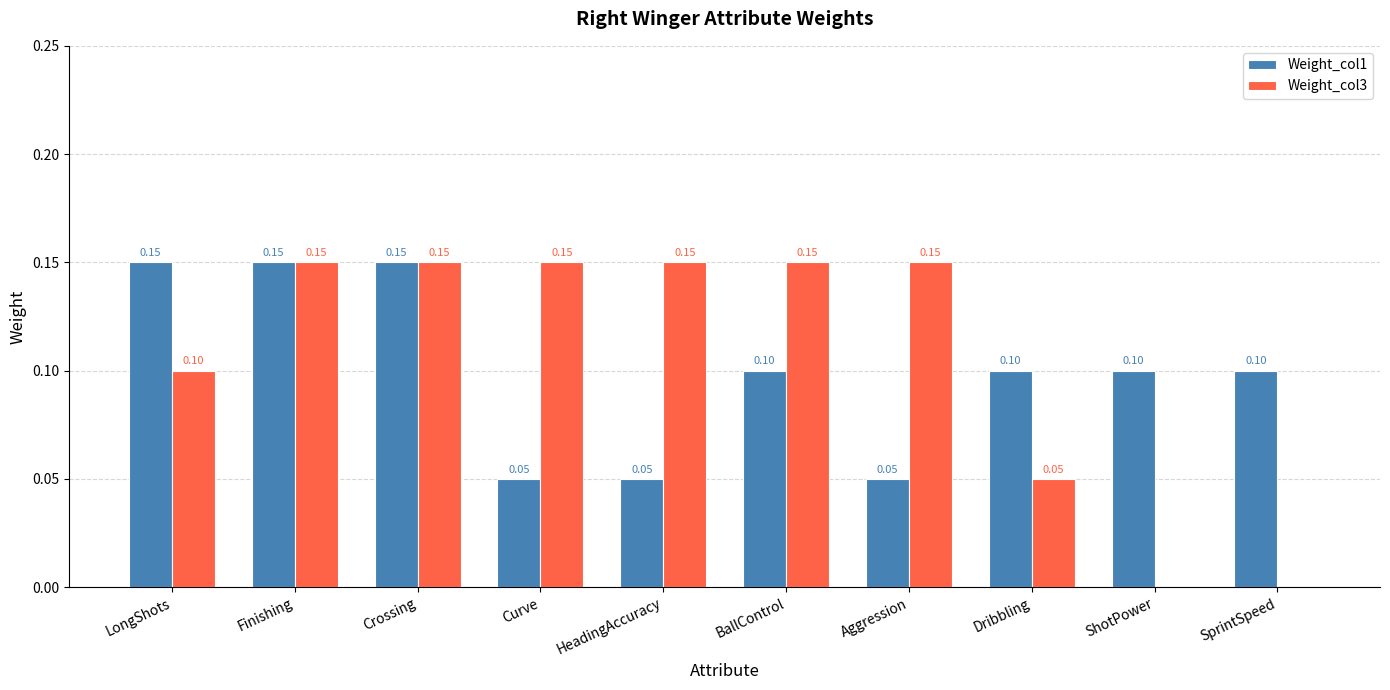

Which series changed the most between LongShots and Aggression?

Weight_col1